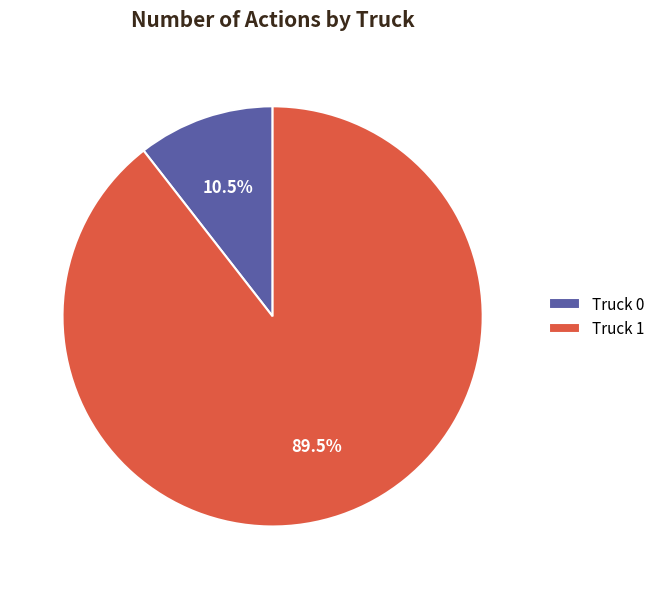

To the nearest percent, what is the difference between the largest and smallest slice percentages?

79%